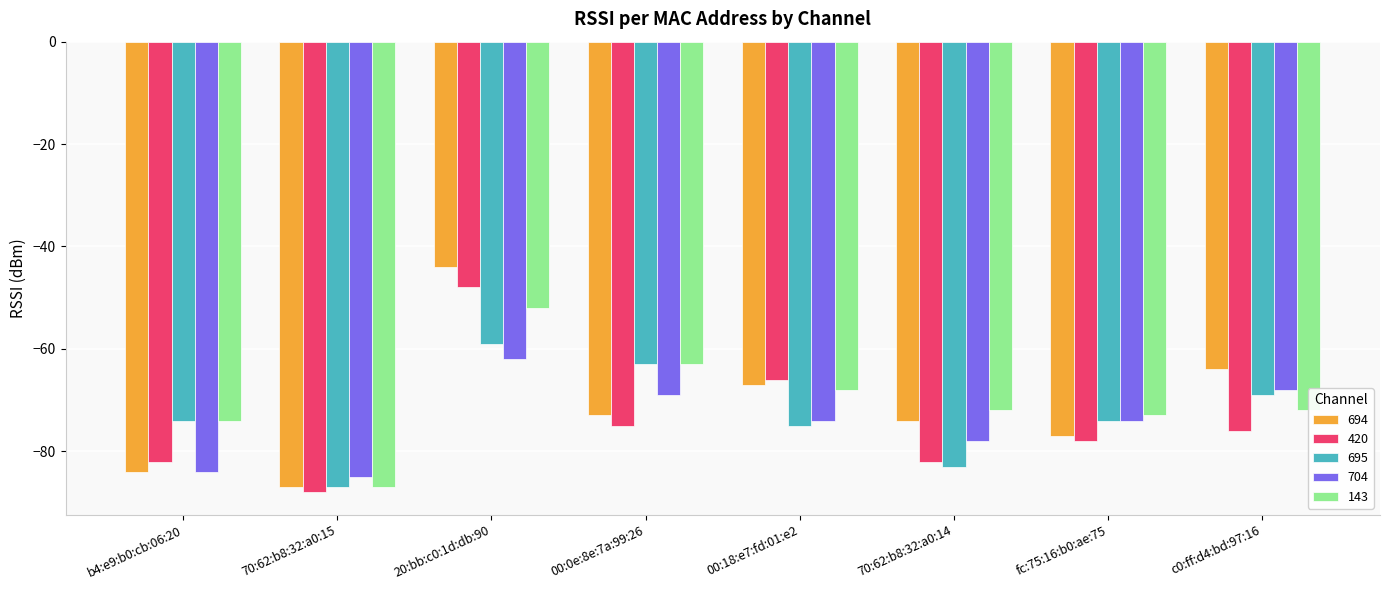

At which category is the sum across all series the highest?

20:bb:c0:1d:db:90